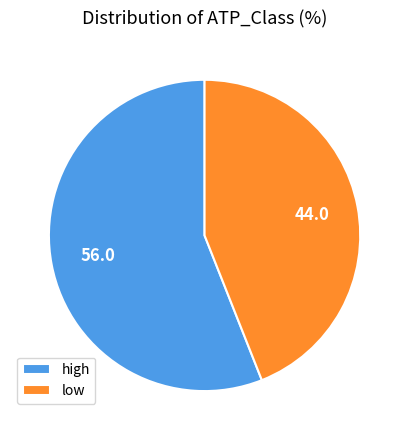

Does low represent more than half of the total?

No